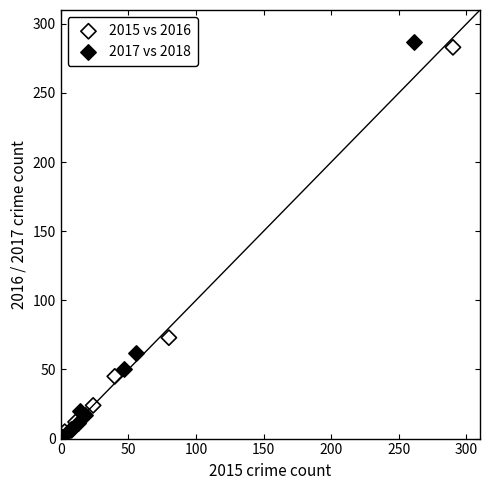

Which series has the widest spread of Y values?

2017 vs 2018